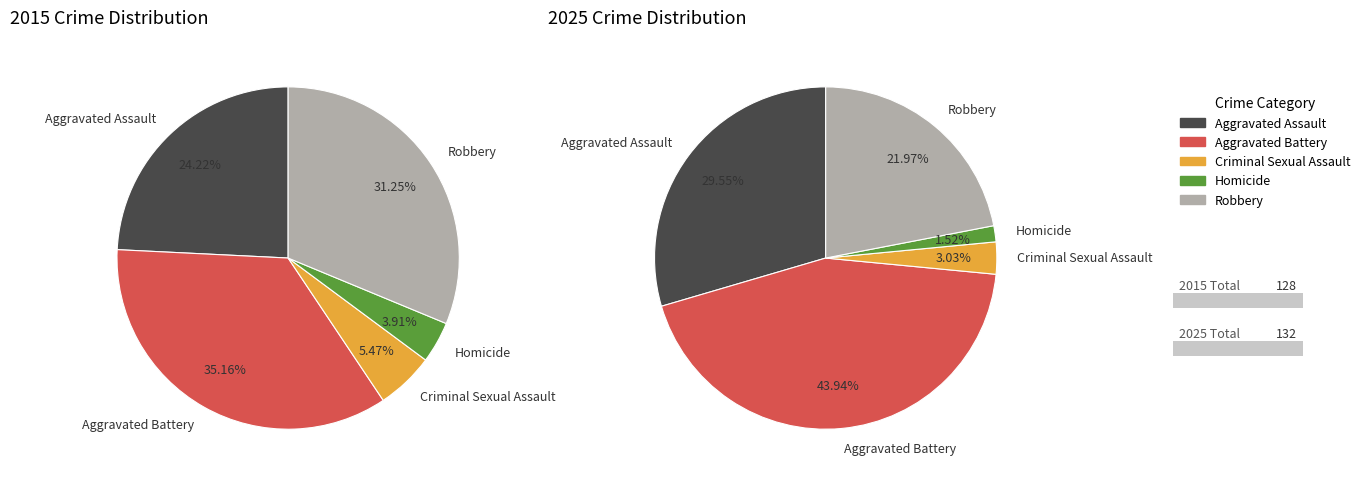

Is there any slice that represents more than half of the pie?

No